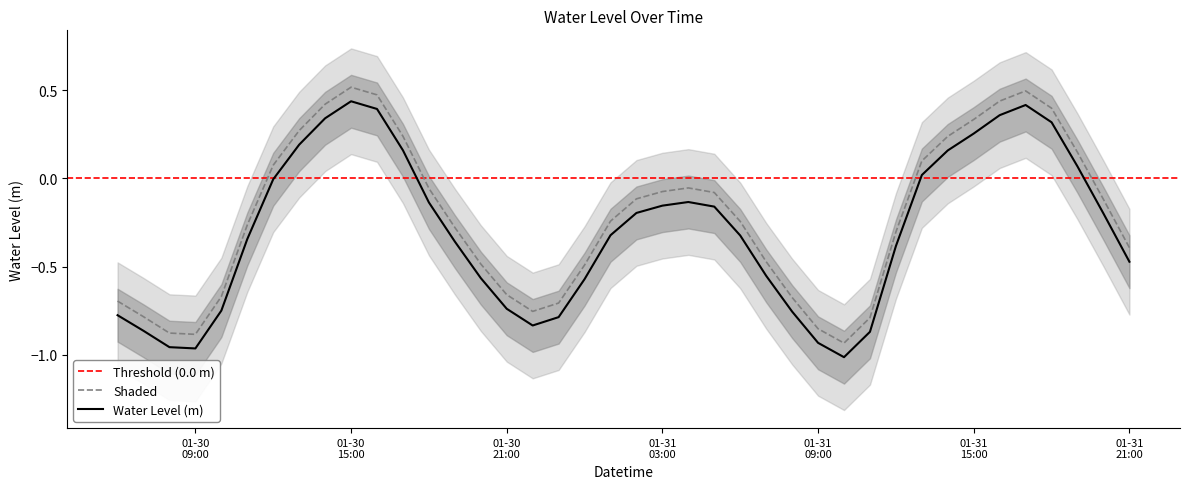

The value at 2023-01-30 17:00:00 is 0.4. True or false?

False